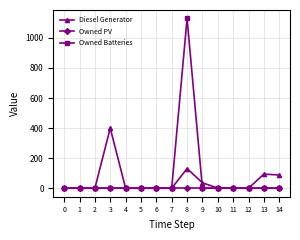

Which series has the largest total across all categories?

Owned Batteries